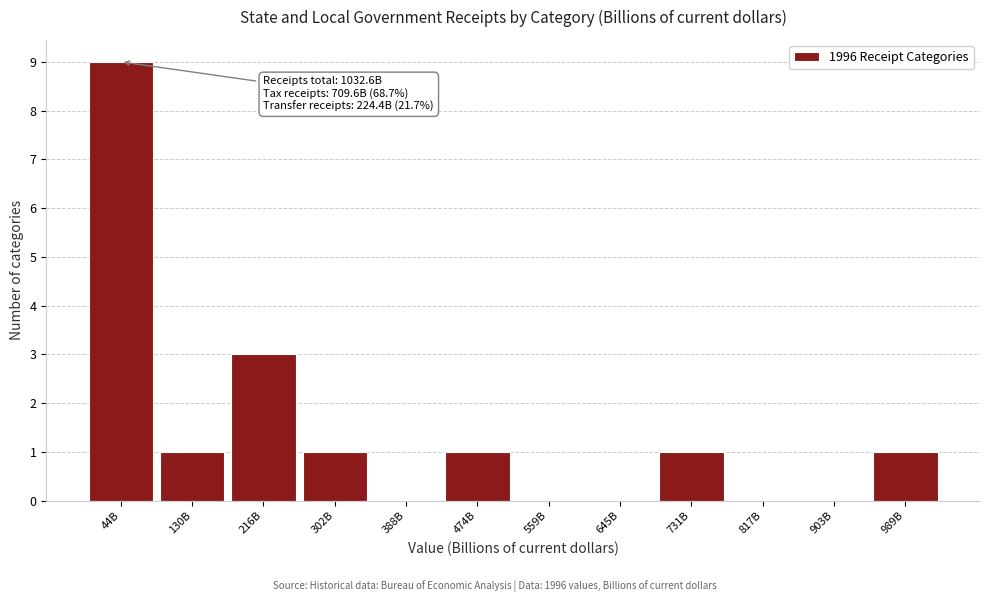

Reading left to right, what are all the values shown in this chart?

44B=9	130B=1	216B=3	302B=1	388B=0	474B=1	559B=0	645B=0	731B=1	817B=0	903B=0	989B=1